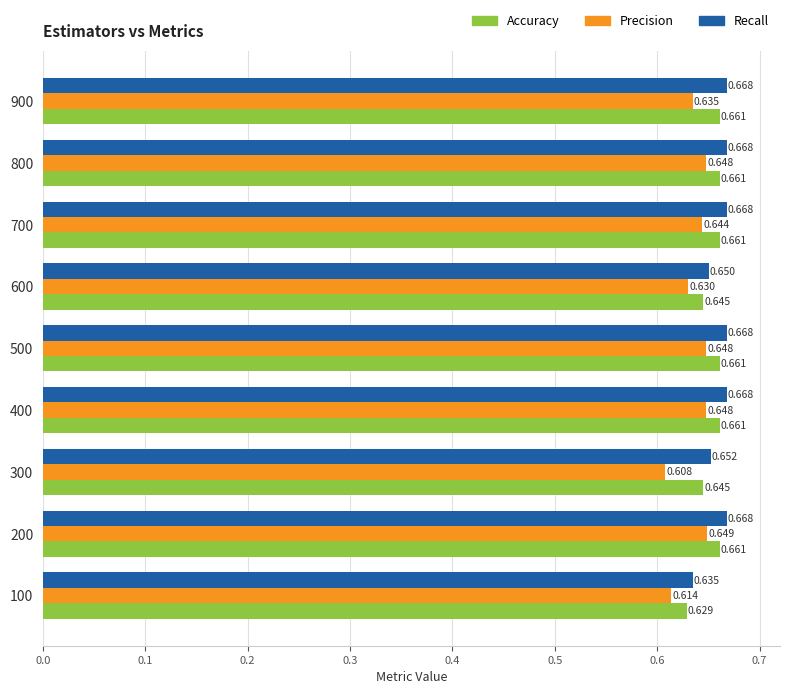

Which series has the largest total across all categories?

Recall